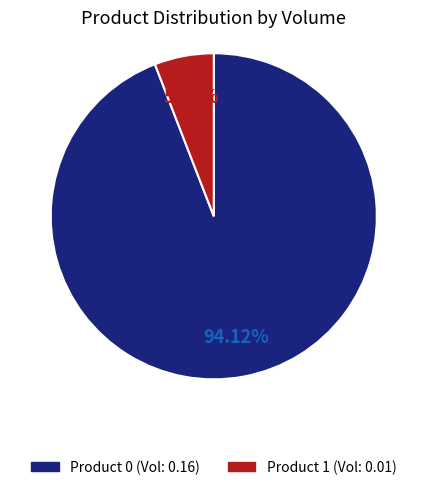

Is there any slice that represents more than half of the pie?

Yes